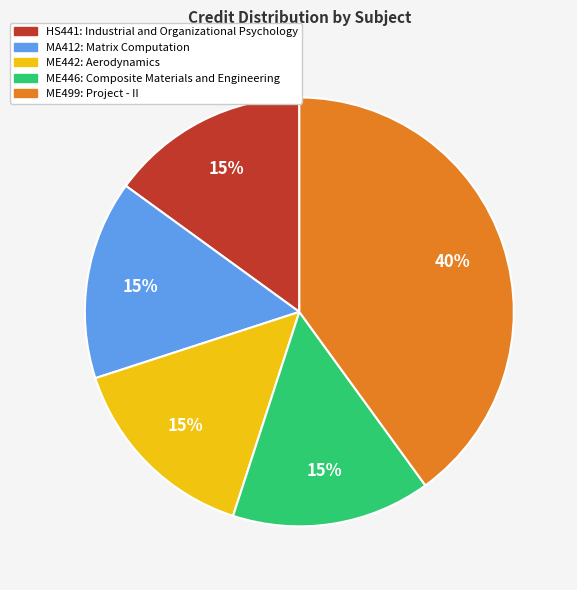

Approximately how many times larger is the value at MA412: Matrix Computation compared to ME446: Composite Materials and Engineering?

1.0